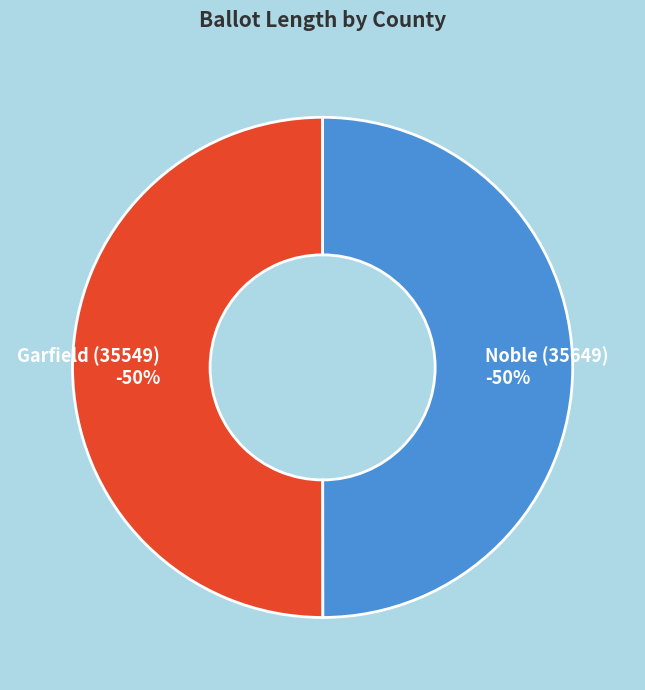

To the nearest percent, what portion does Noble (35649) represent?

50%